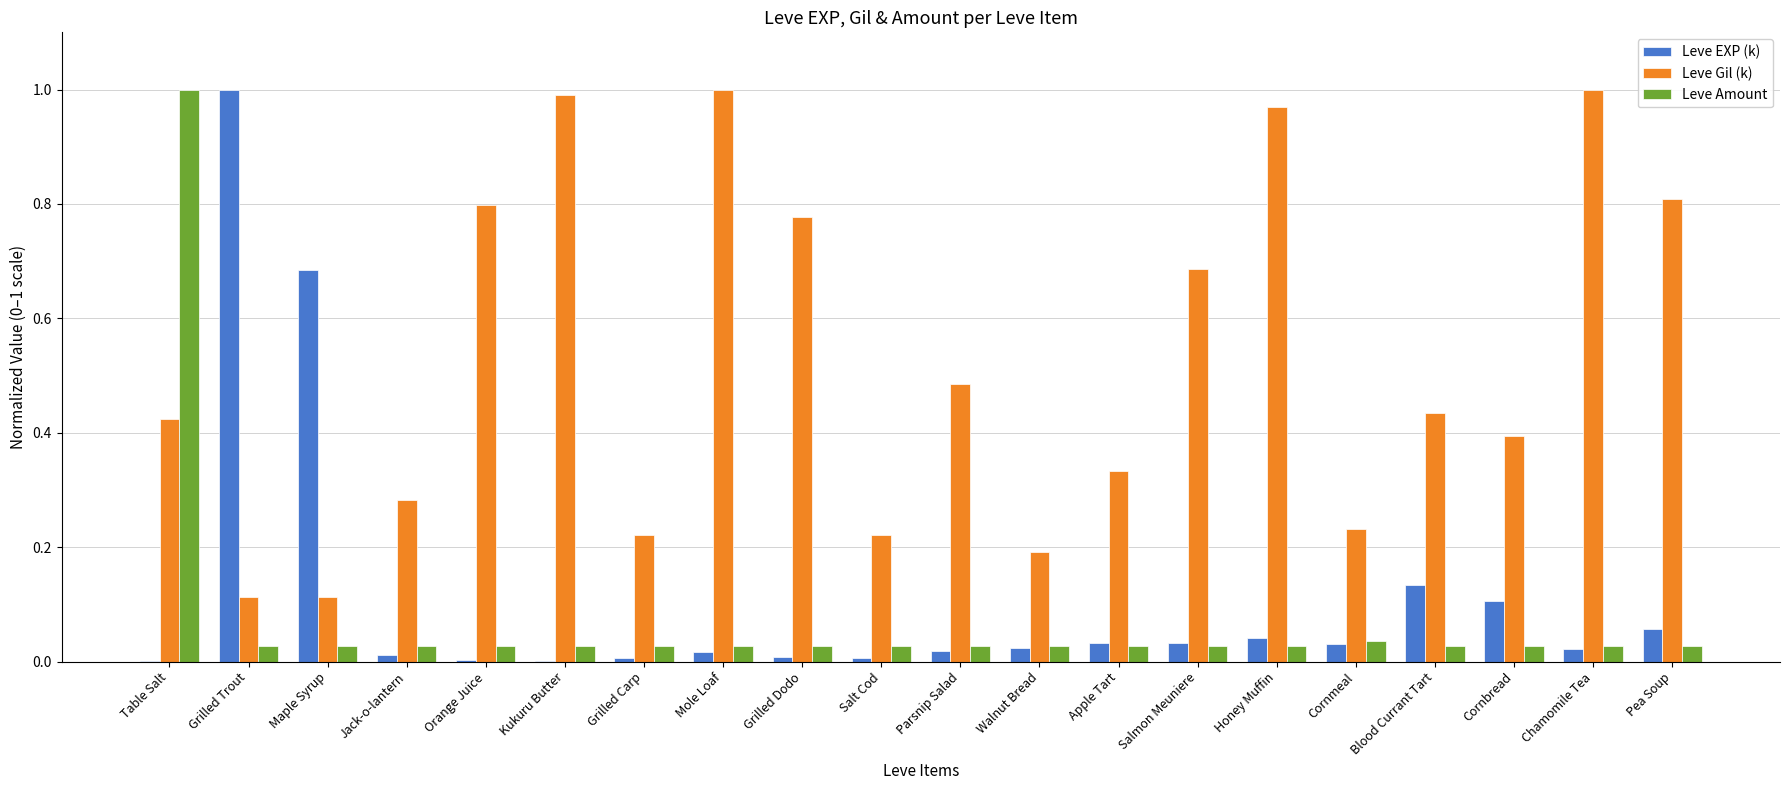

True or false: Leve Amount has a value of 0.0 at Salmon Meuniere.

True